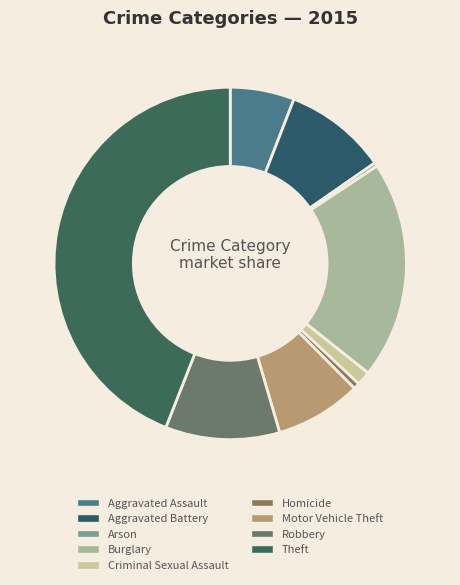

How many segments does this pie chart have?

9